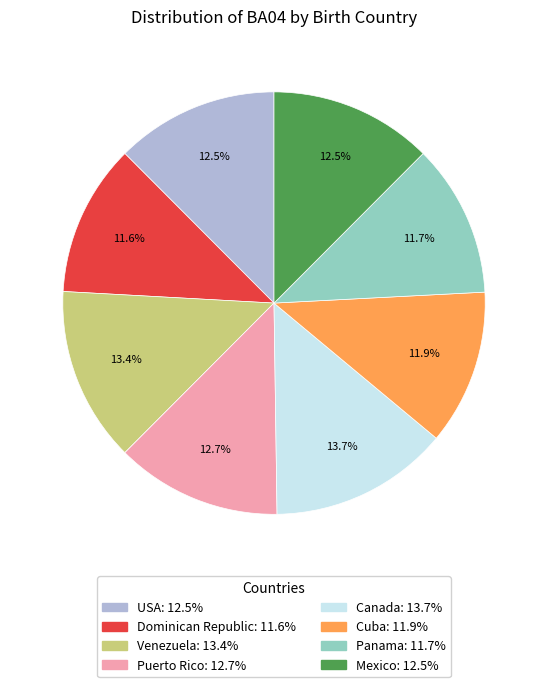

What percentage do Canada and Panama together represent?

25.4%